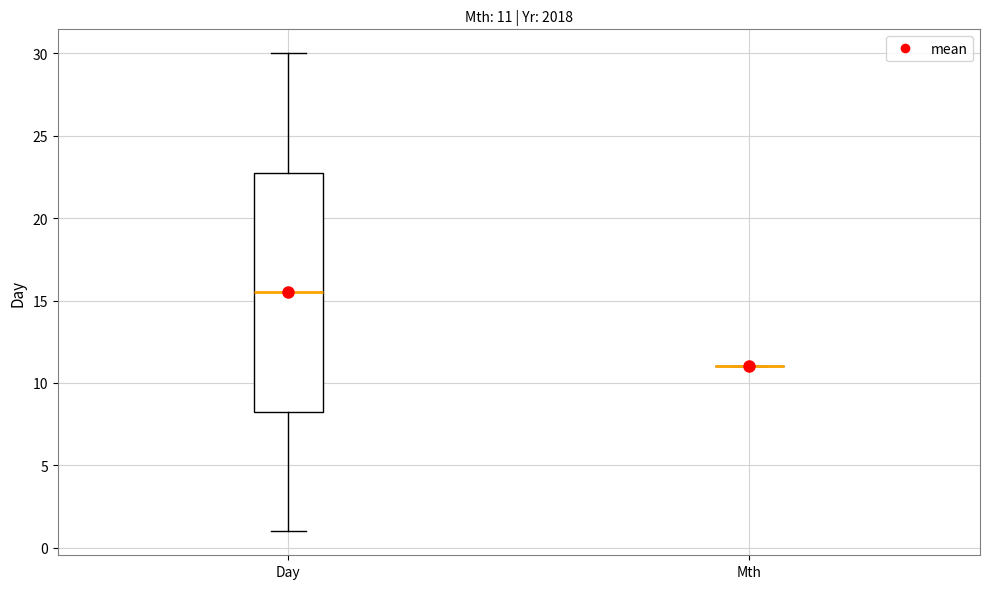

Comparing the boxes themselves (not the whiskers), which one is the tallest?

Day